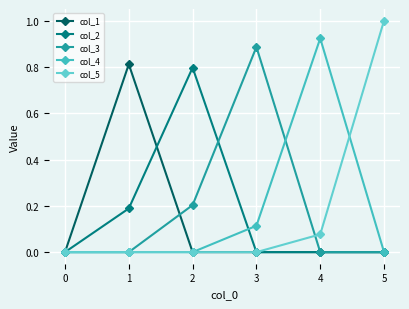

Reading left to right, list all the values displayed in this chart.

col_1: 0.0	0.8	0.0	0.0	0.0	0.0
col_2: 0.0	0.2	0.8	0.0	0.0	0.0
col_3: 0.0	0.0	0.2	0.9	0.0	0.0
col_4: 0.0	0.0	0.0	0.1	0.9	0.0
col_5: 0.0	0.0	0.0	0.0	0.1	1.0